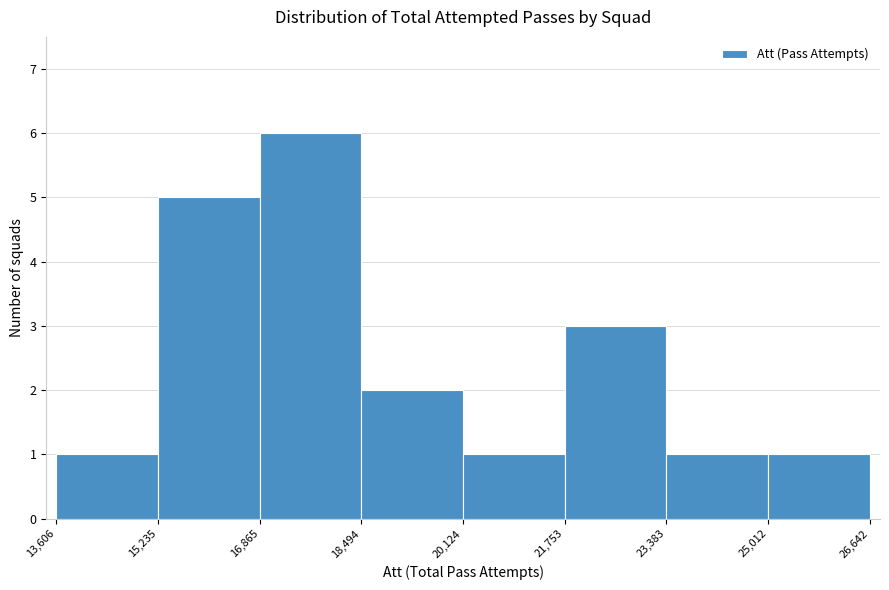

Over which range of the x-axis is the bar tallest?

16,865 to 18,494